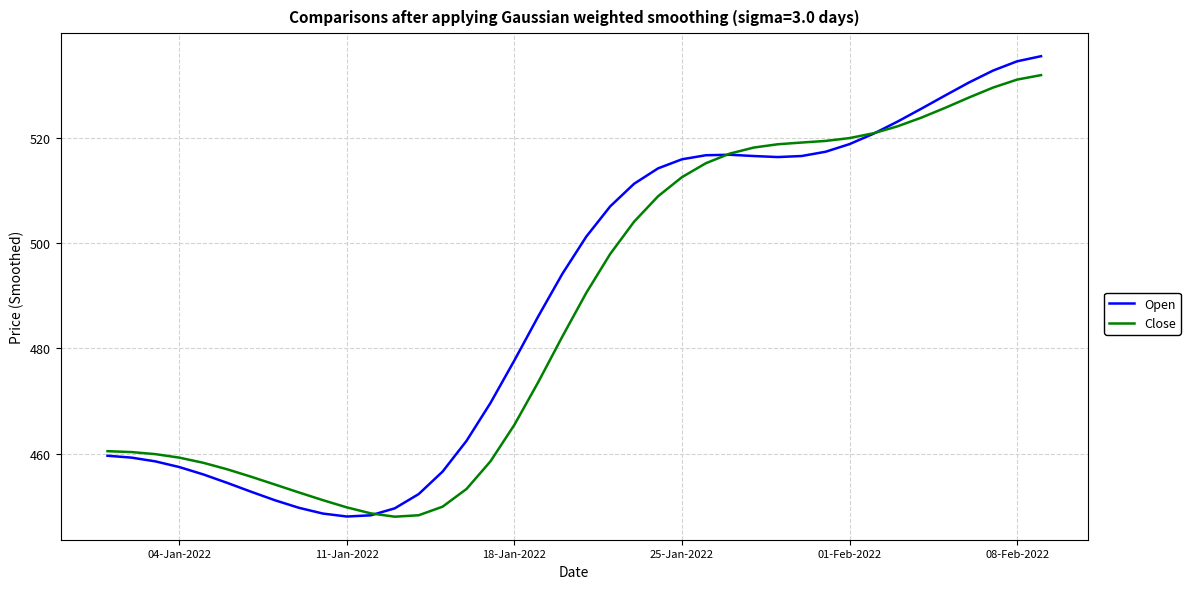

How many intersections are there between Open and Close?

3